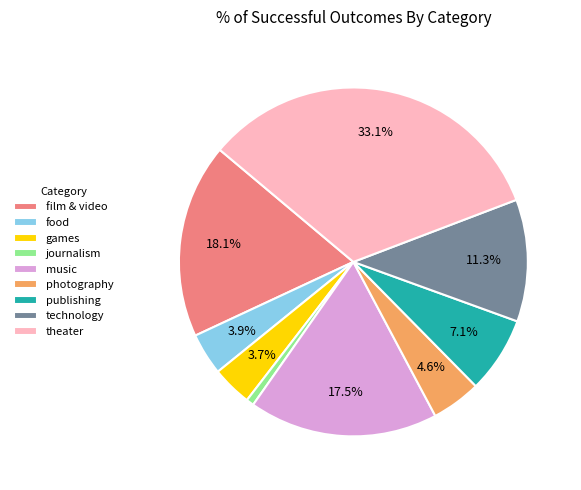

To the nearest percent, what is the difference between the film & video and food slice percentages?

14%